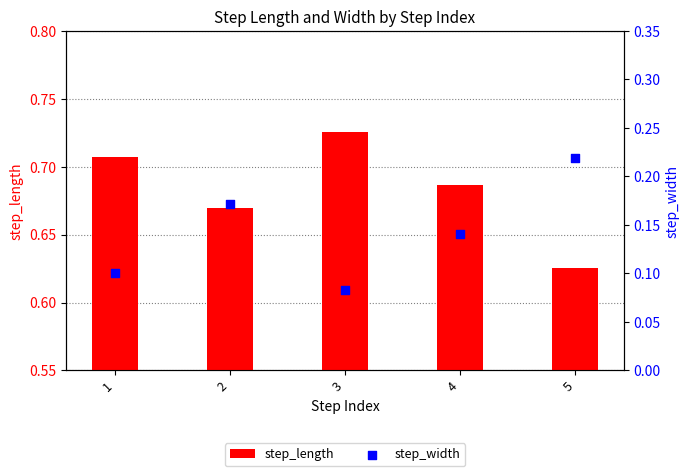

At which category is the sum across all series the highest?

5